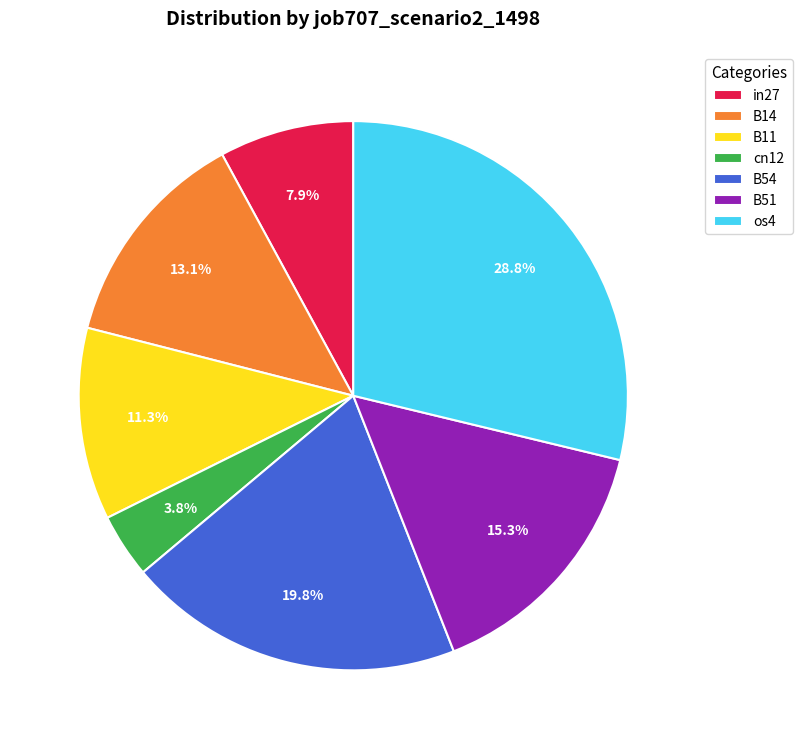

Between cn12 and B51, which is larger?

B51